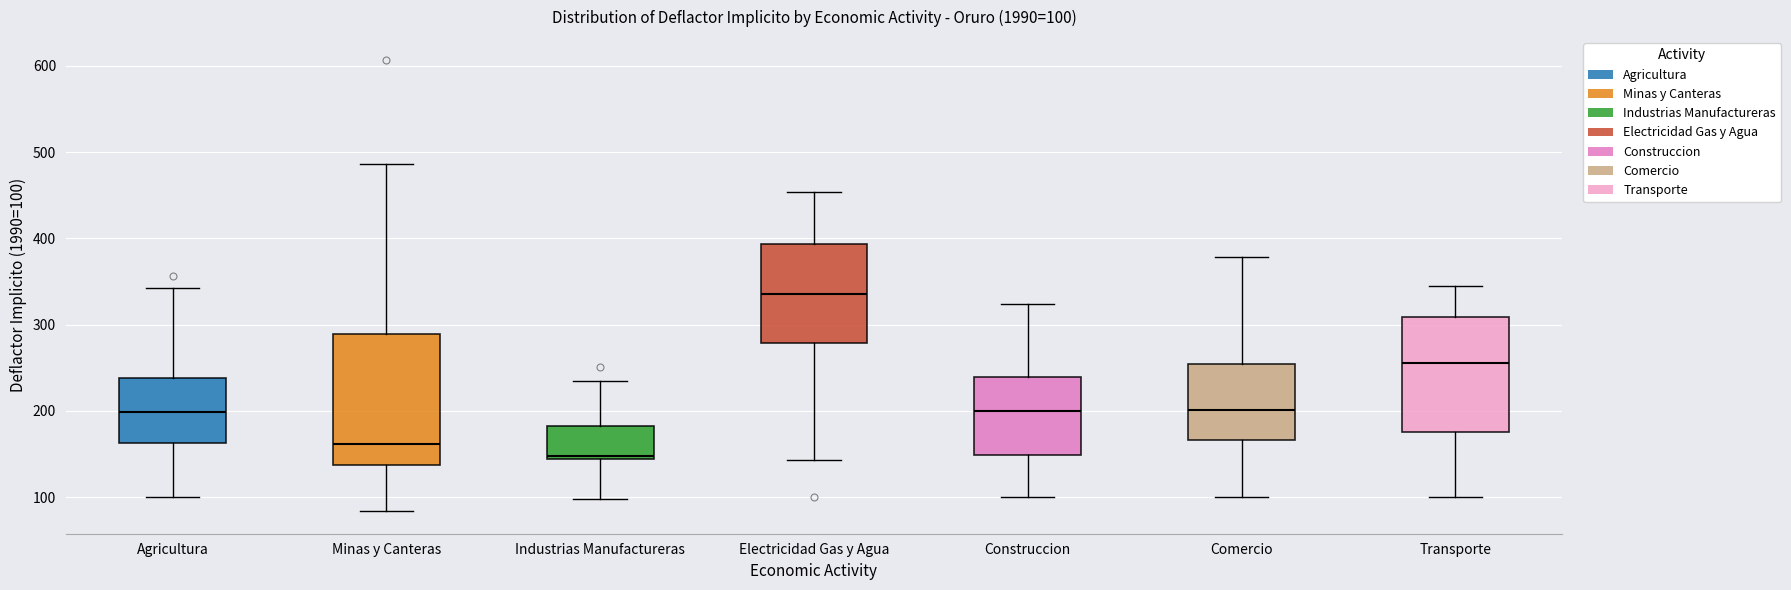

Which box's median line is the lowest?

Industrias Manufactureras